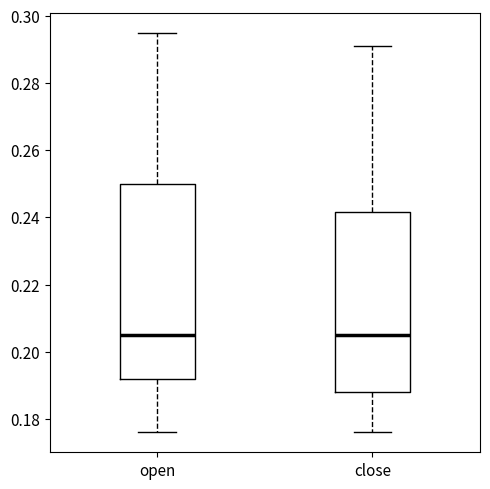

Where is the lower edge of the box for open on the y-axis? The values are not printed on the chart, so give them approximately, as read against the axis.

0.192